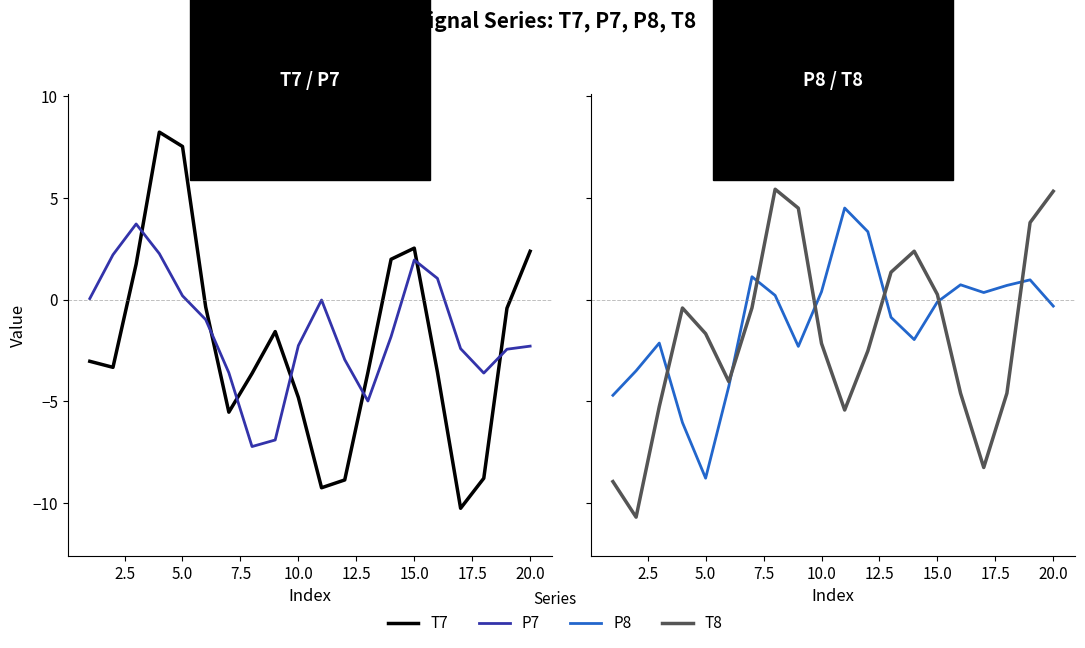

What is the label of the 19th point from the right?

2.5